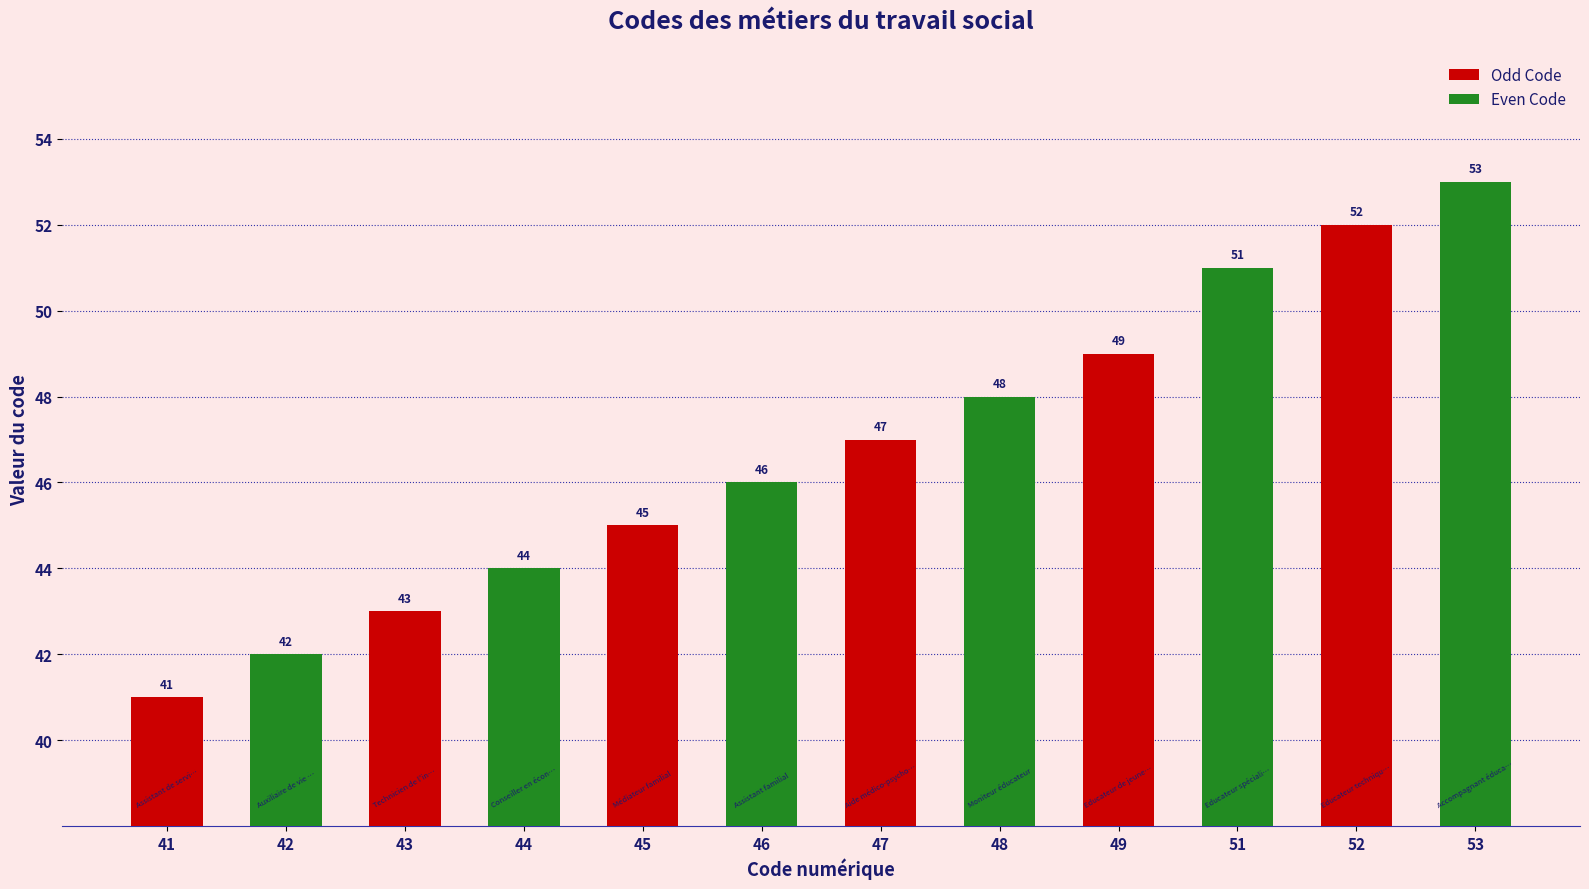

What is the value of the Even Code bar at the 3rd from the left?

46